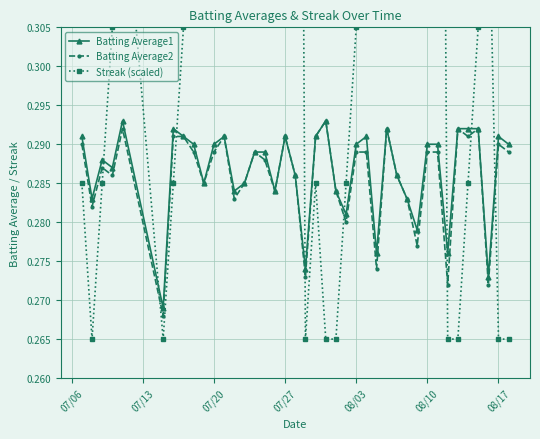

How many Batting Average1 values are between 0 and 1?

40